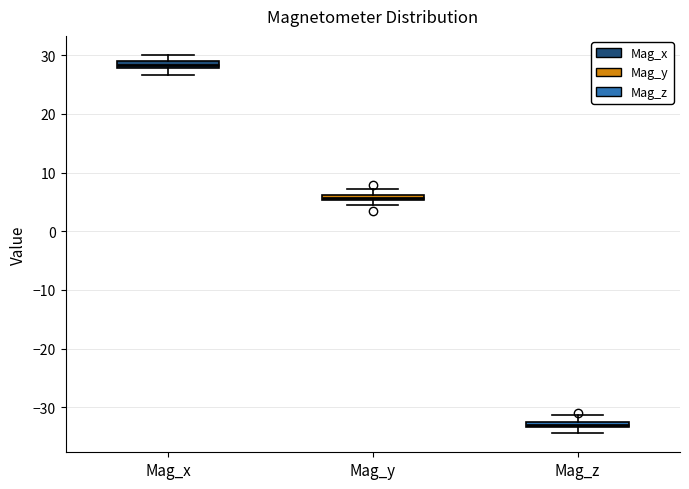

Where is the upper edge of the box for Mag_z on the y-axis? The values are not printed on the chart, so give them approximately, as read against the axis.

-32